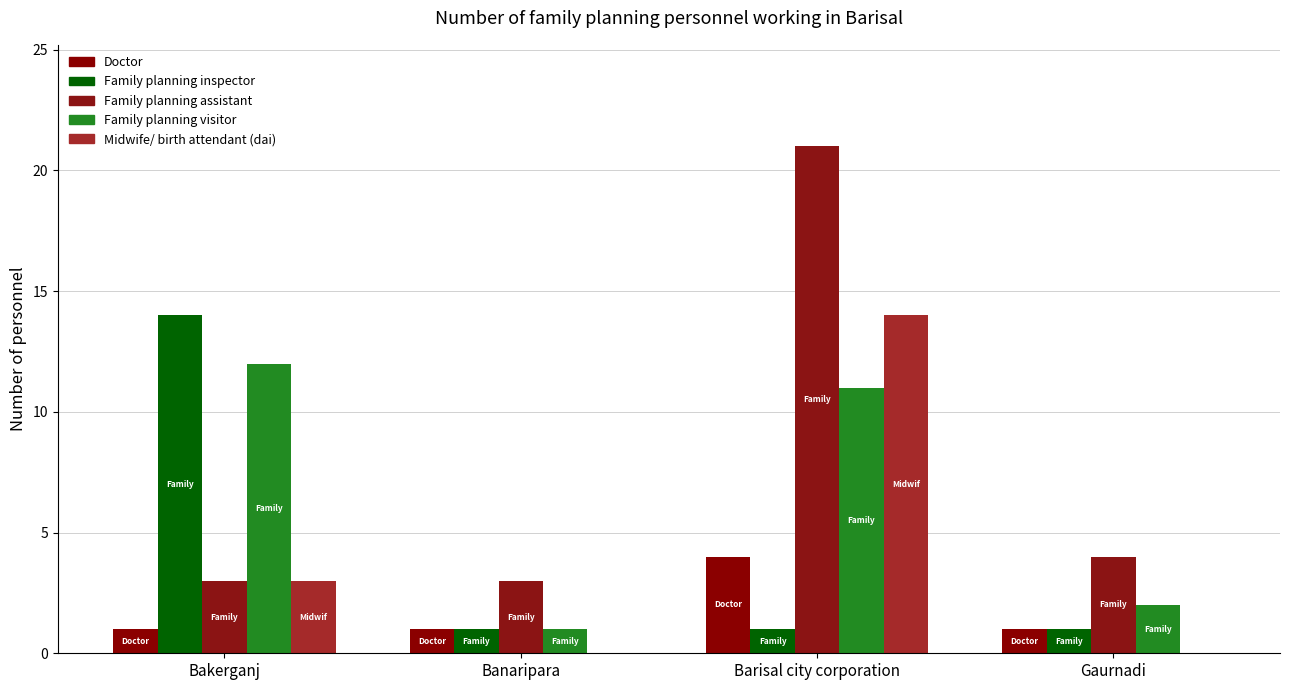

What is the difference between the second highest and minimum values in the Midwife/ birth attendant (dai) series?

3